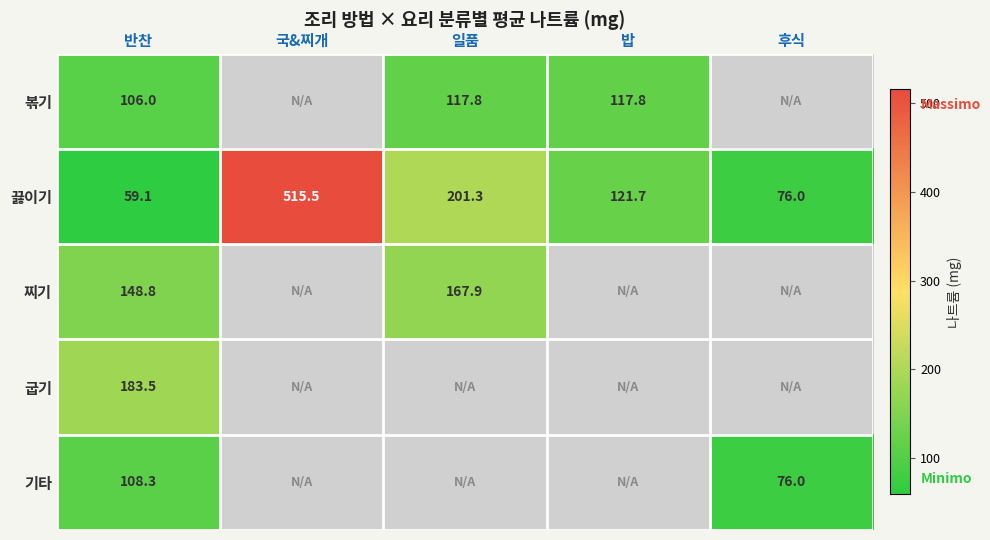

Between 국&찌개 and 후식, which is larger?

국&찌개